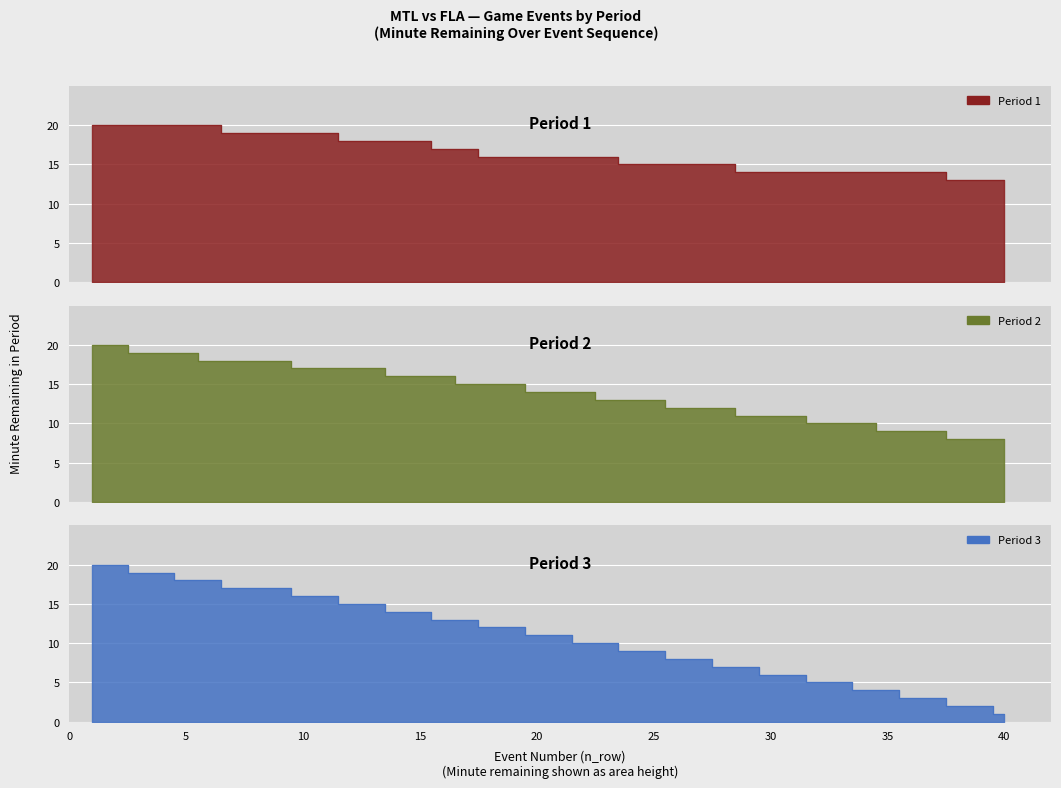

Count the number of data series in this chart.

3